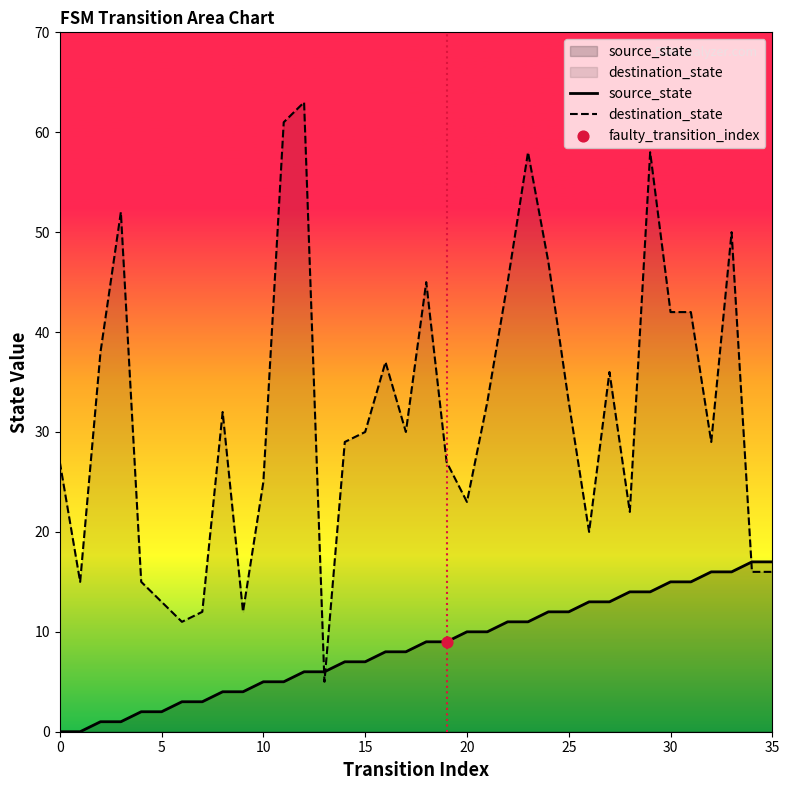

What are all the series names shown in the legend?

source_state, destination_state